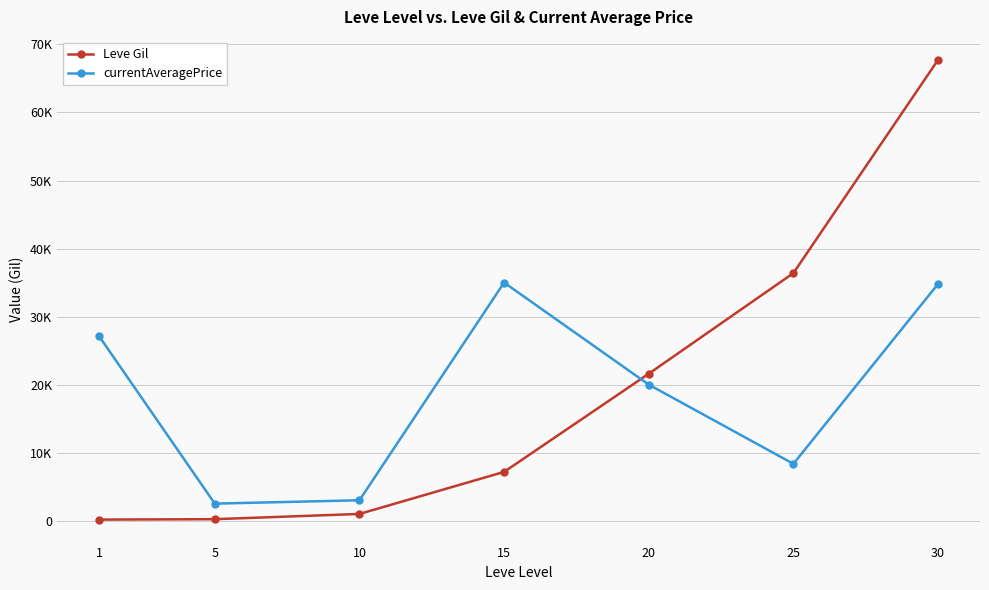

The value of currentAveragePrice at 10 is 1761.8. True or false?

False